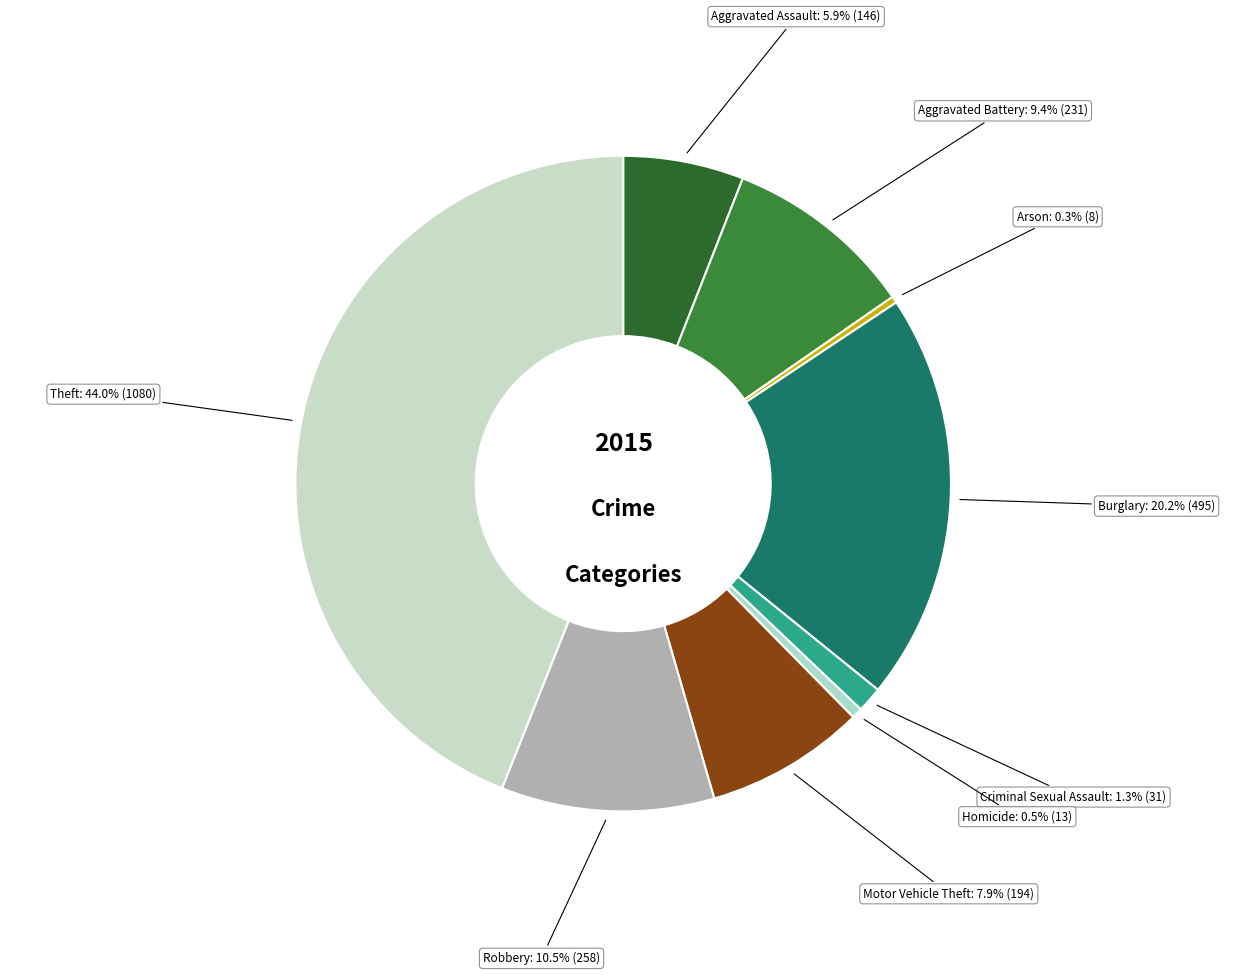

How many segments does this pie chart have?

9